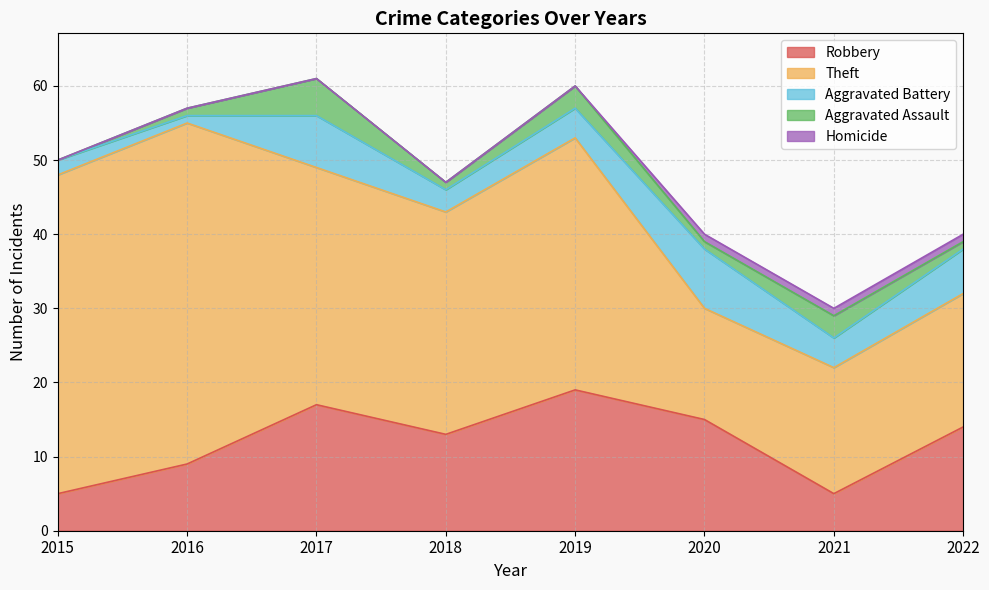

Is the value of Theft at 2017 greater than the value of Robbery at 2018?

Yes